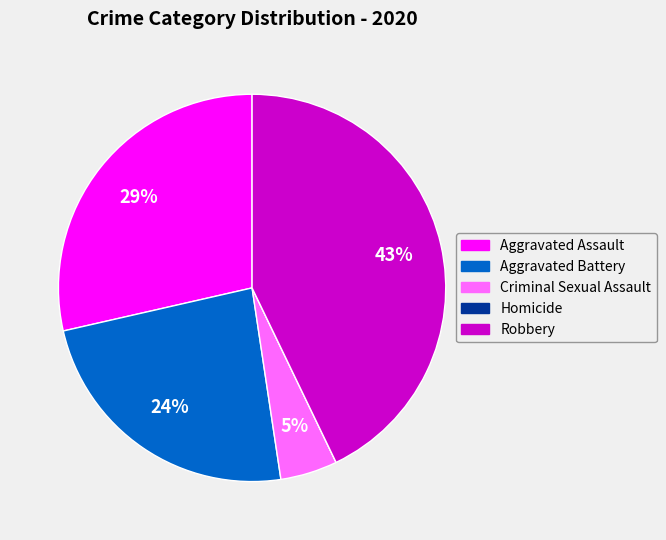

Is there a majority slice in this chart?

No